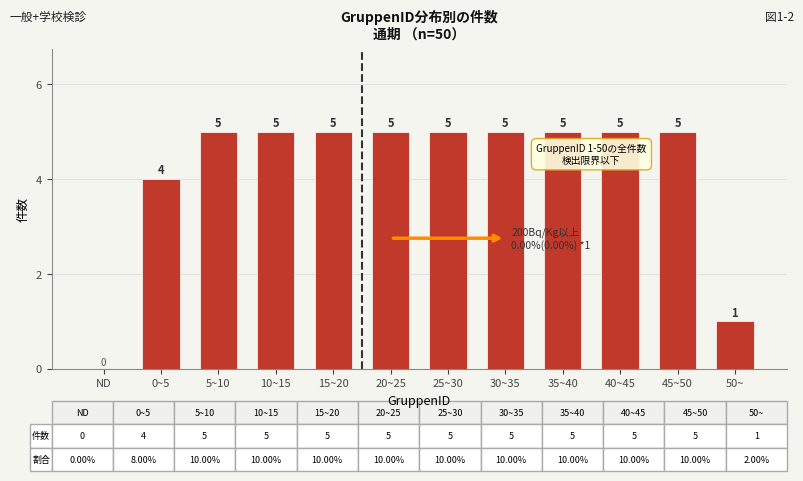

Reading left to right, list all the values displayed in this chart.

ND=0	0~5=4	5~10=5	10~15=5	15~20=5	20~25=5	25~30=5	30~35=5	35~40=5	40~45=5	45~50=5	50~=1